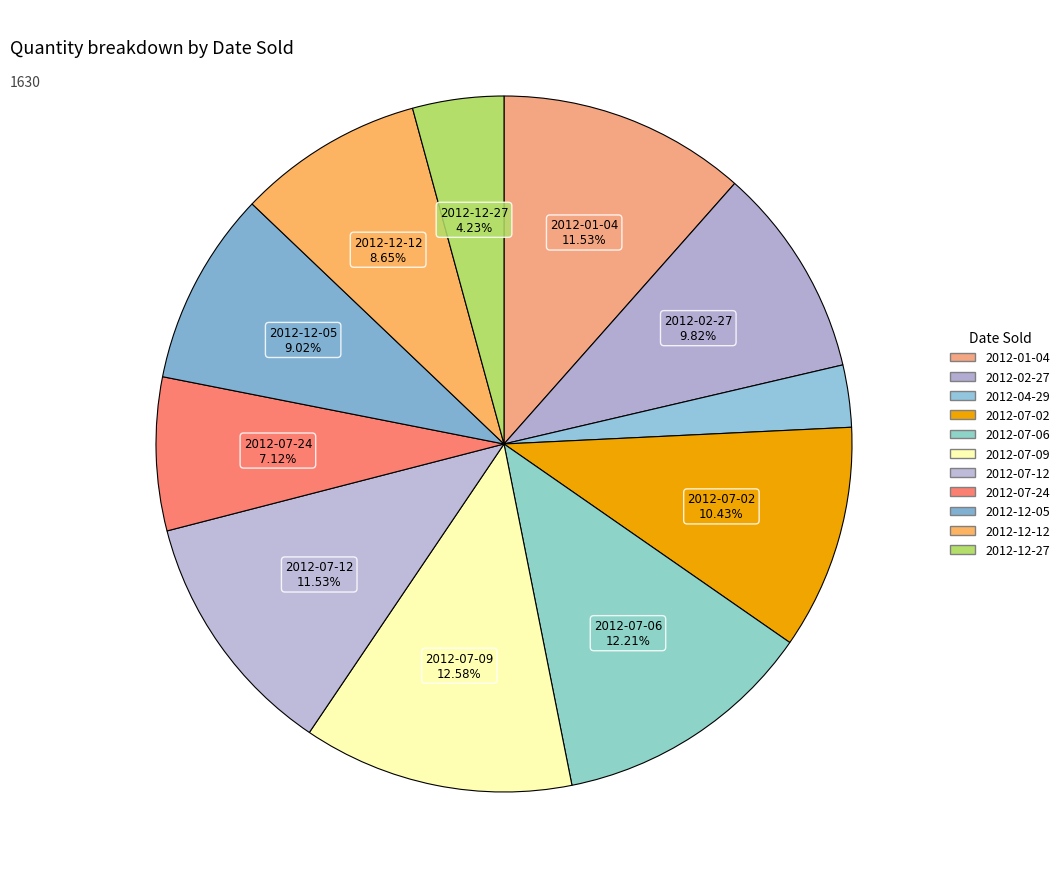

The 2012-07-06 slice represents 6% of the pie. True or false?

False